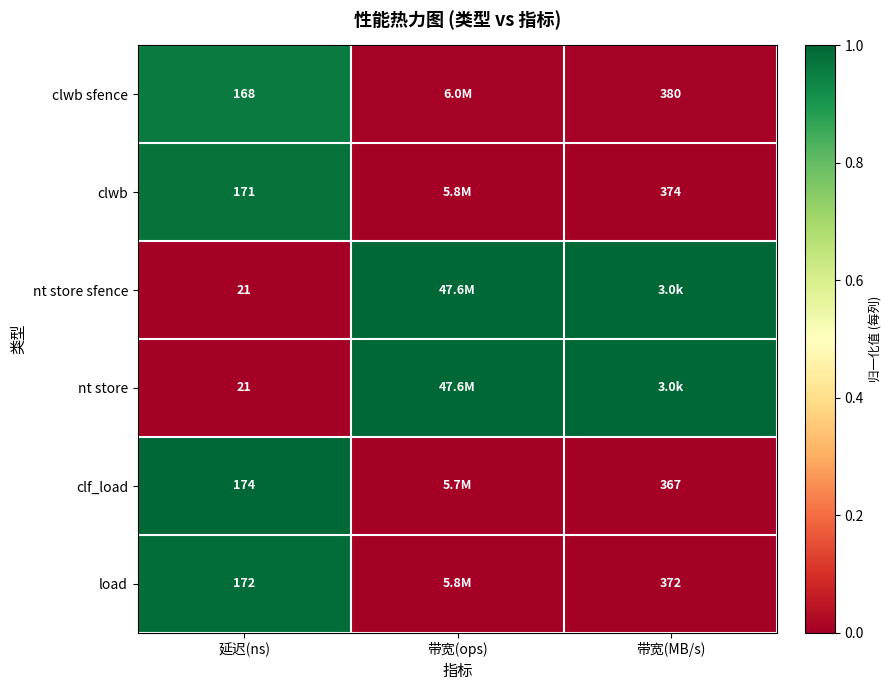

What is the total value across all series at 带宽(MB/s)?

2.0